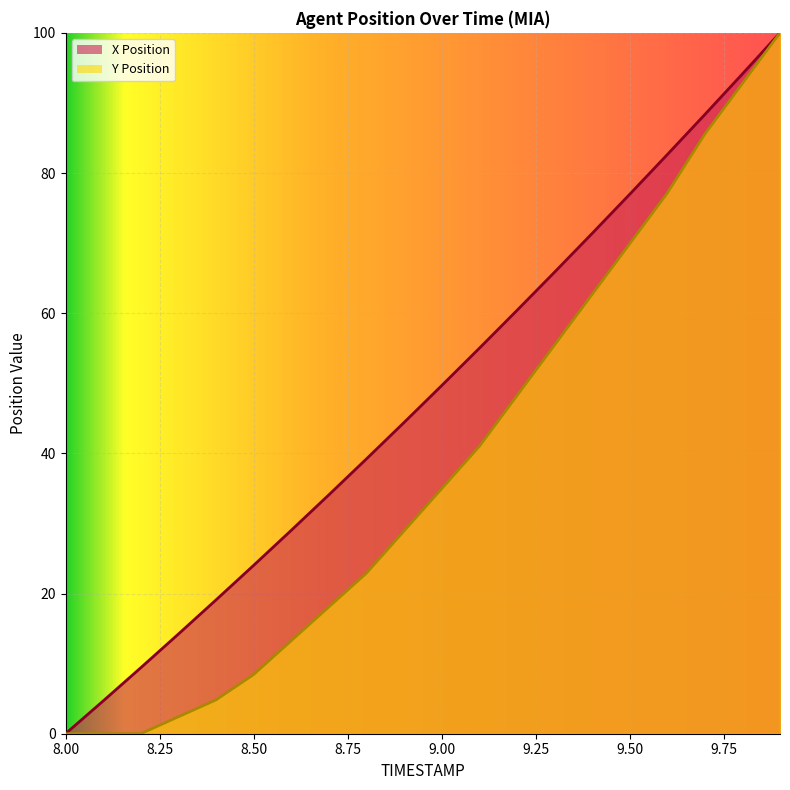

Rank the categories by X Position value from highest to lowest.

9.9, 9.8, 9.7, 9.6, 9.5, 9.4, 9.3, 9.2, 9.1, 9.0, 8.9, 8.8, 8.7, 8.6, 8.5, 8.4, 8.3, 8.2, 8.1, 8.0